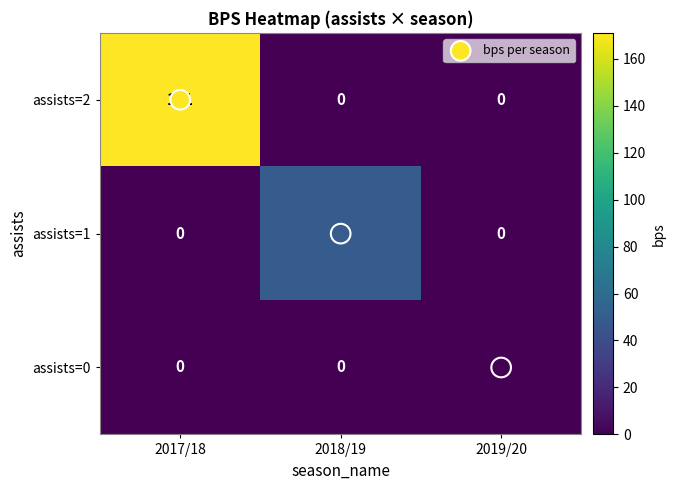

Rank the series by their maximum value, from lowest to highest.

assists=0, assists=1, assists=2